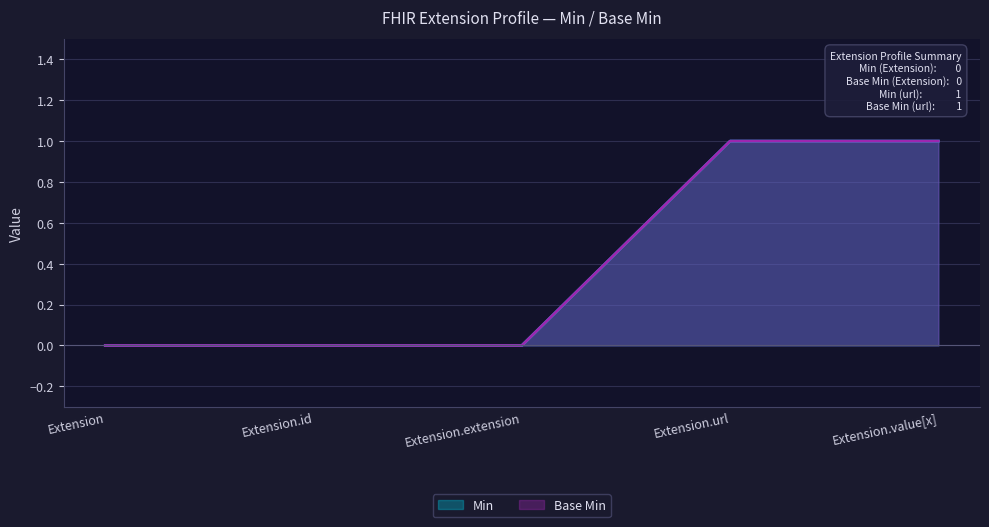

True or false: Base Min and Min cross at least once.

False